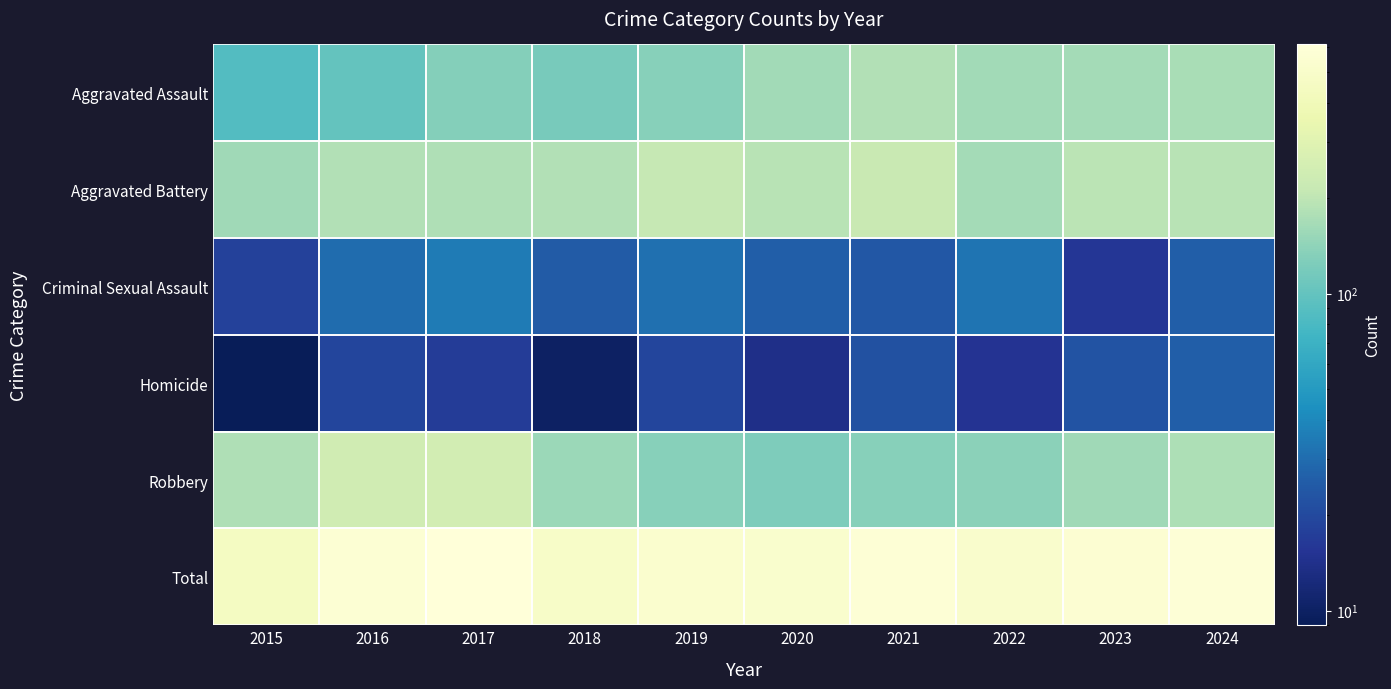

Which series has the largest range (max minus min)?

Total